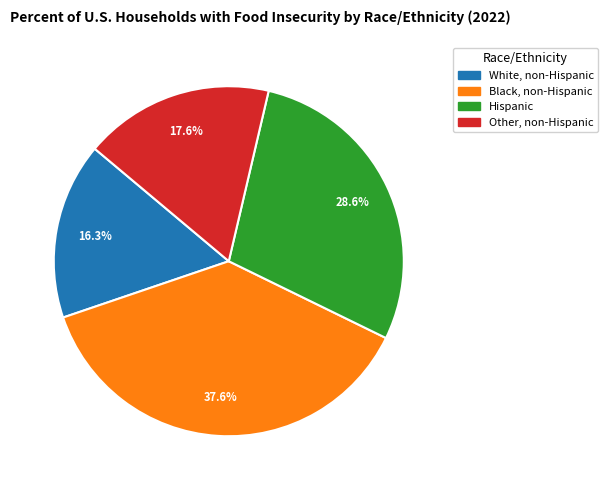

What percentage is the White, non-Hispanic slice, to the nearest percent?

16%